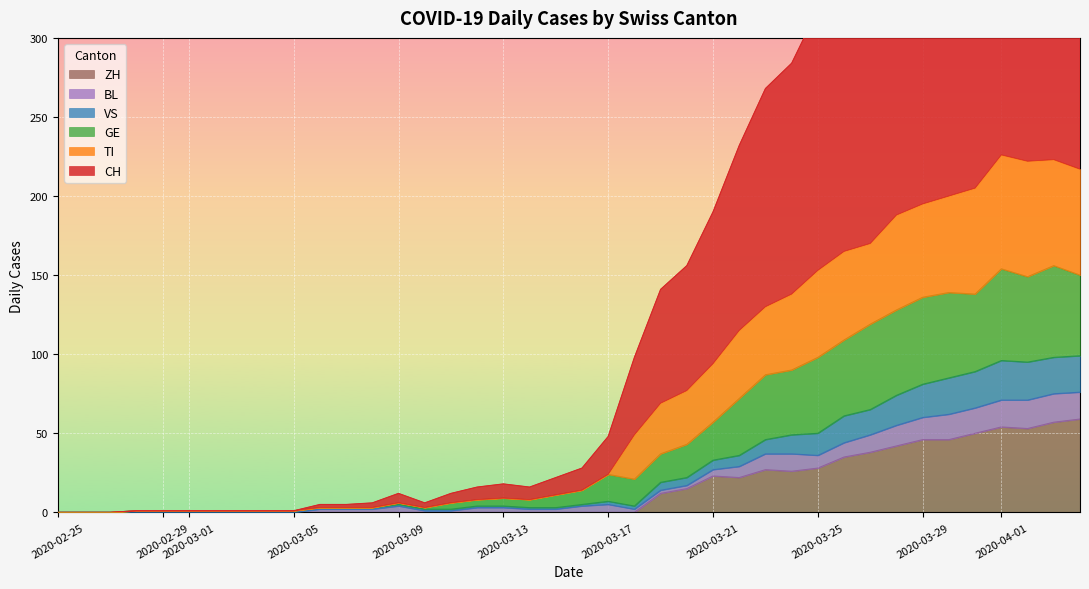

What is the value of the CH point at the 35th from the left?

446